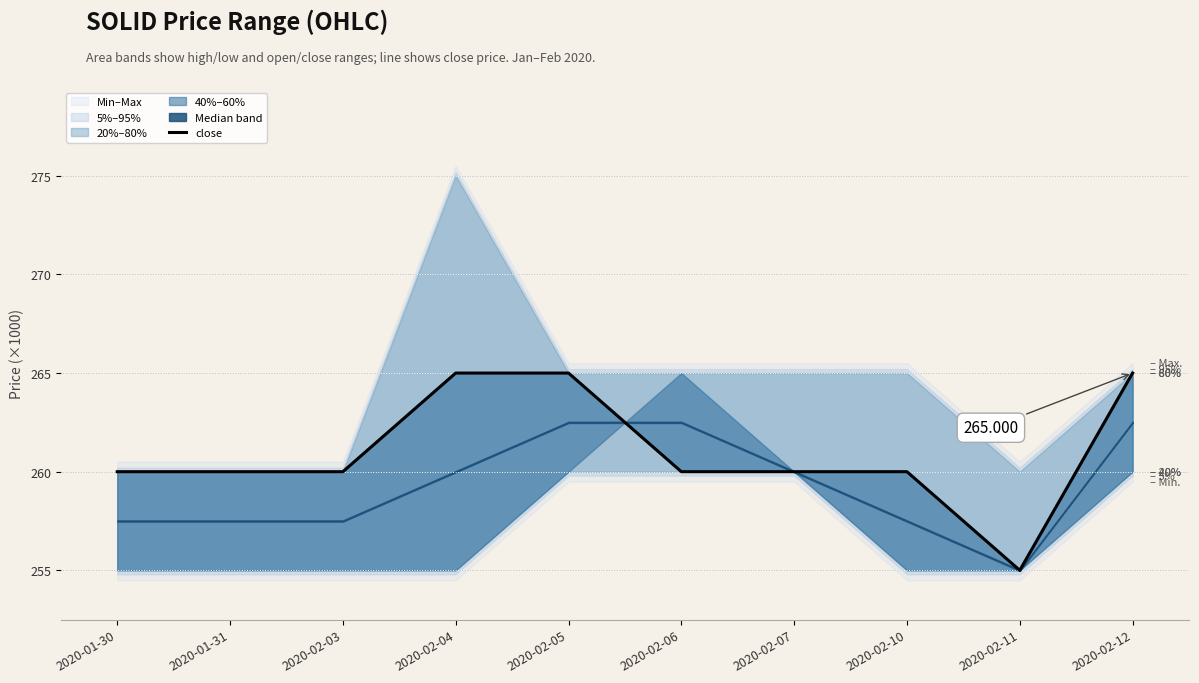

Which has a higher value, 2020-01-31 or 2020-02-05?

2020-02-05